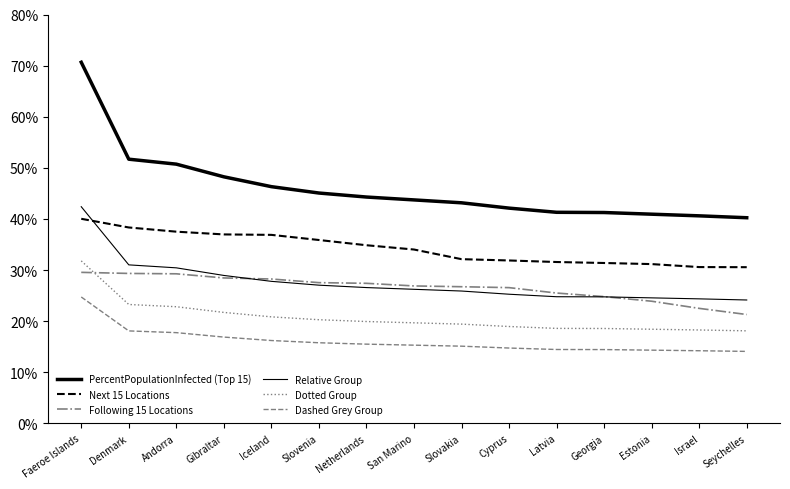

Is this an area chart (filled region under the line)?

No